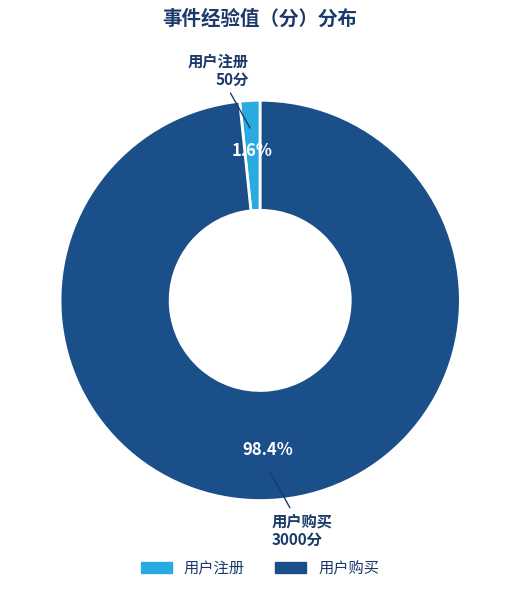

Is it true that 用户购买 is 98% of the pie?

True